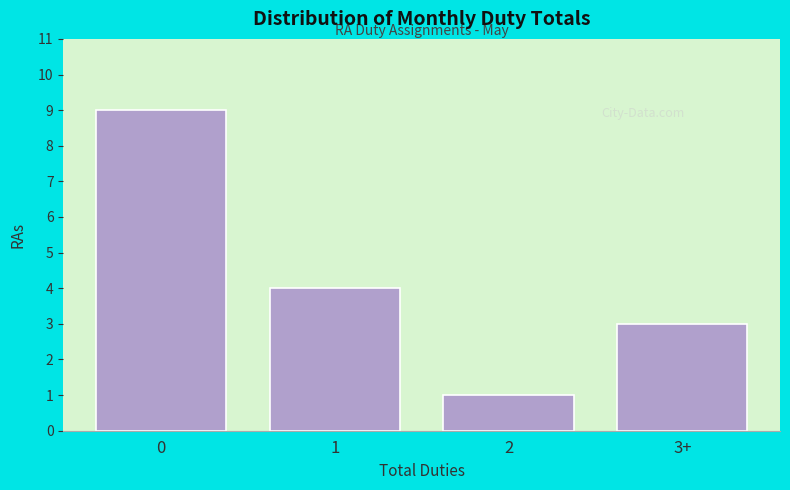

Reading left to right, transcribe all the data shown in this chart.

0=9	1=4	2=1	3+=3